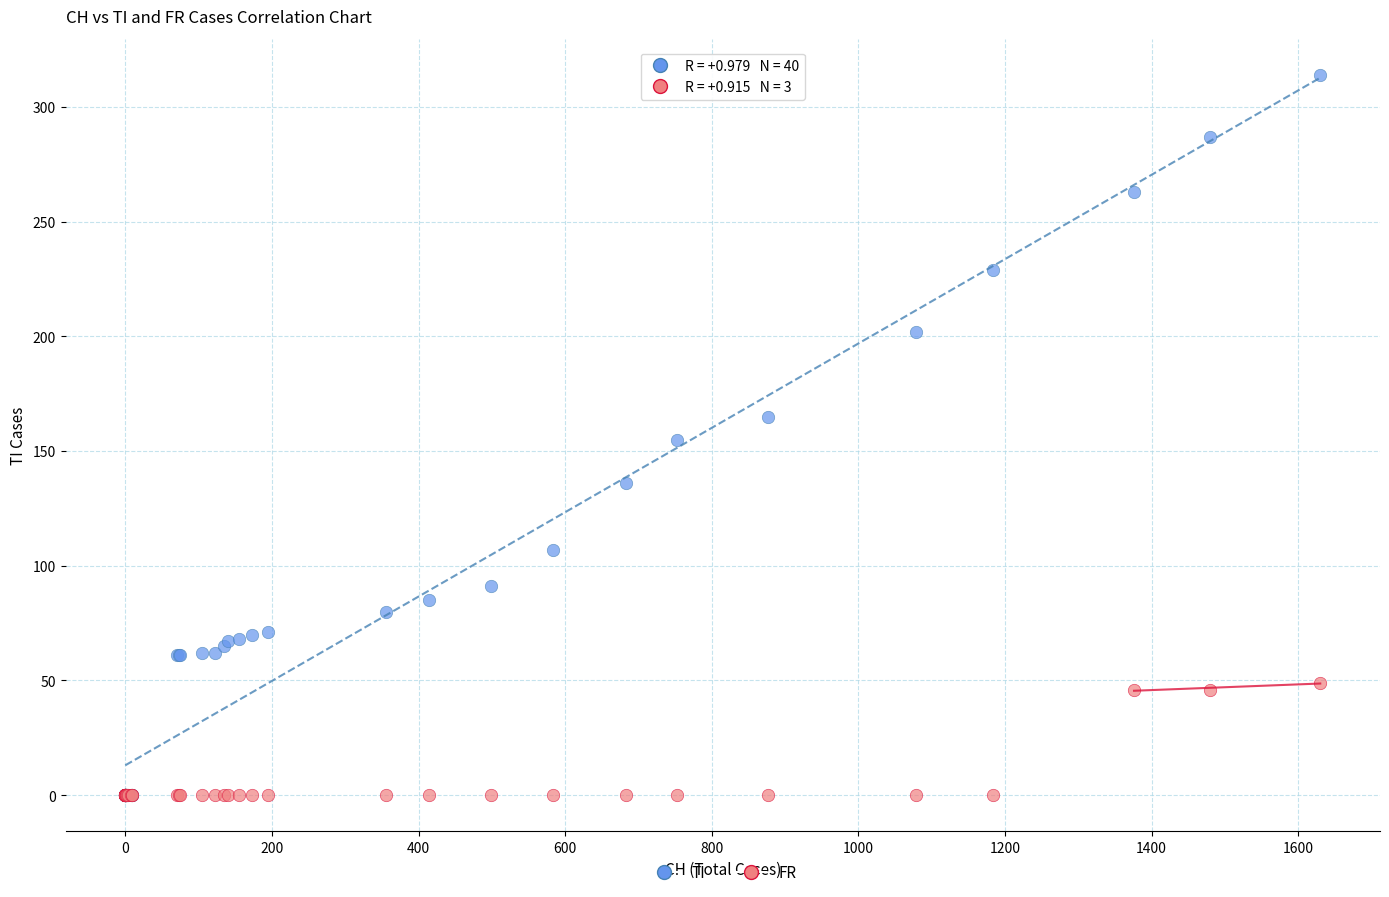

What are all the series names shown in the legend?

TI, FR